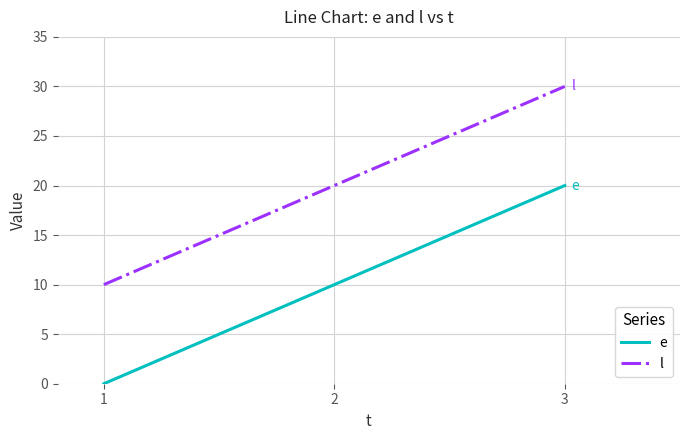

Which series has the largest total across all categories?

l